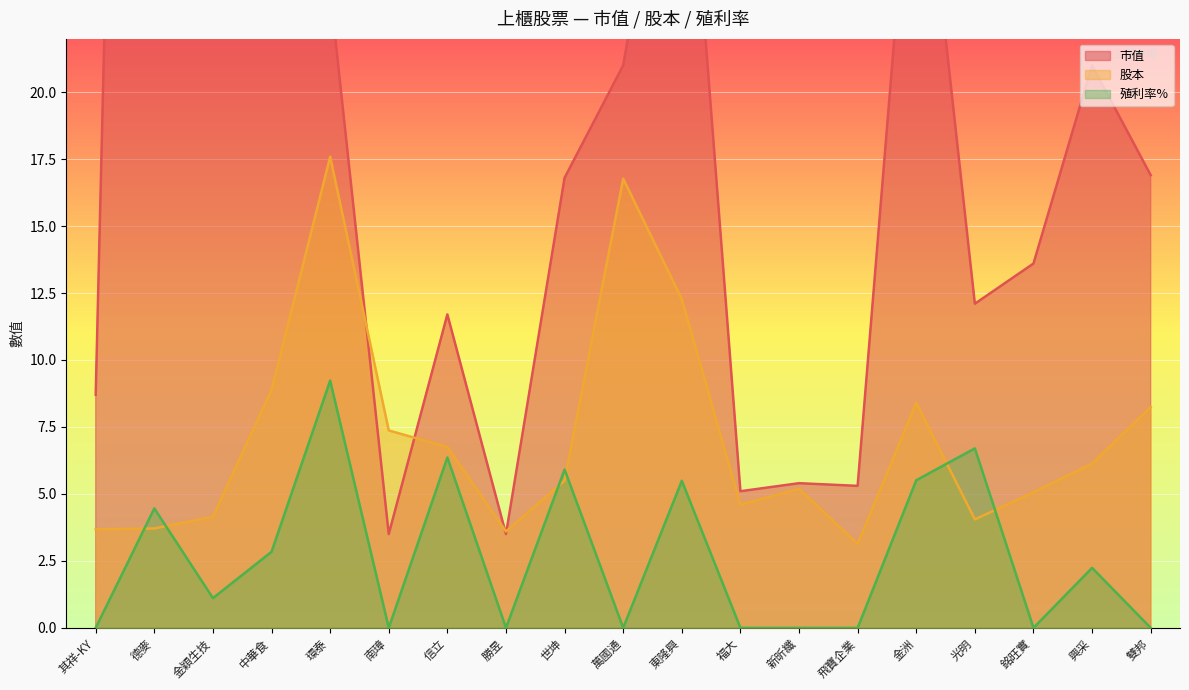

True or false: 殖利率% has a value of 9.9 at 金洲.

False